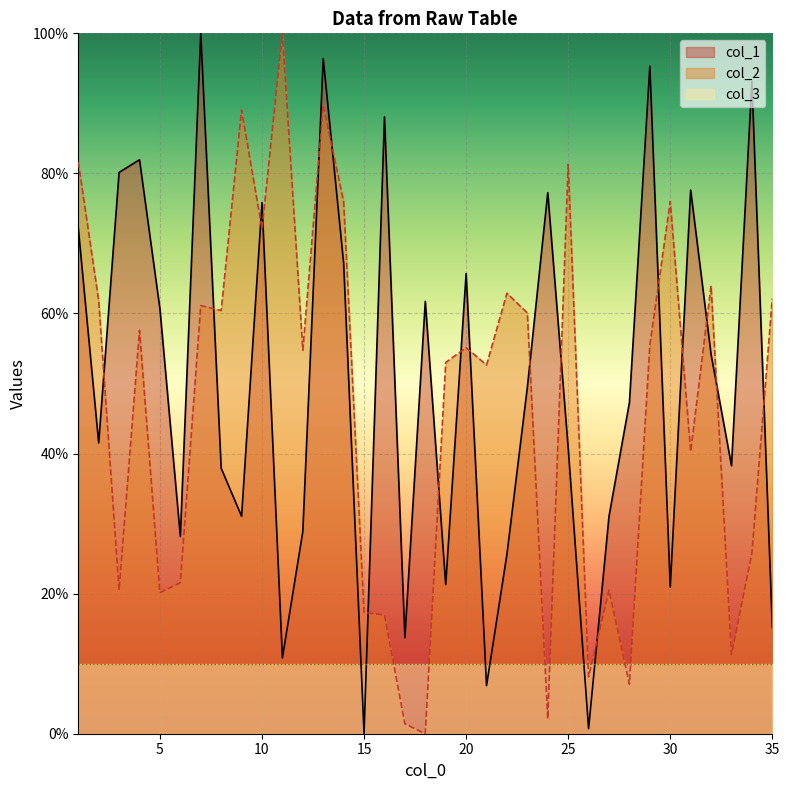

True or false: col_2 has a value of 72.1 at 10.

True